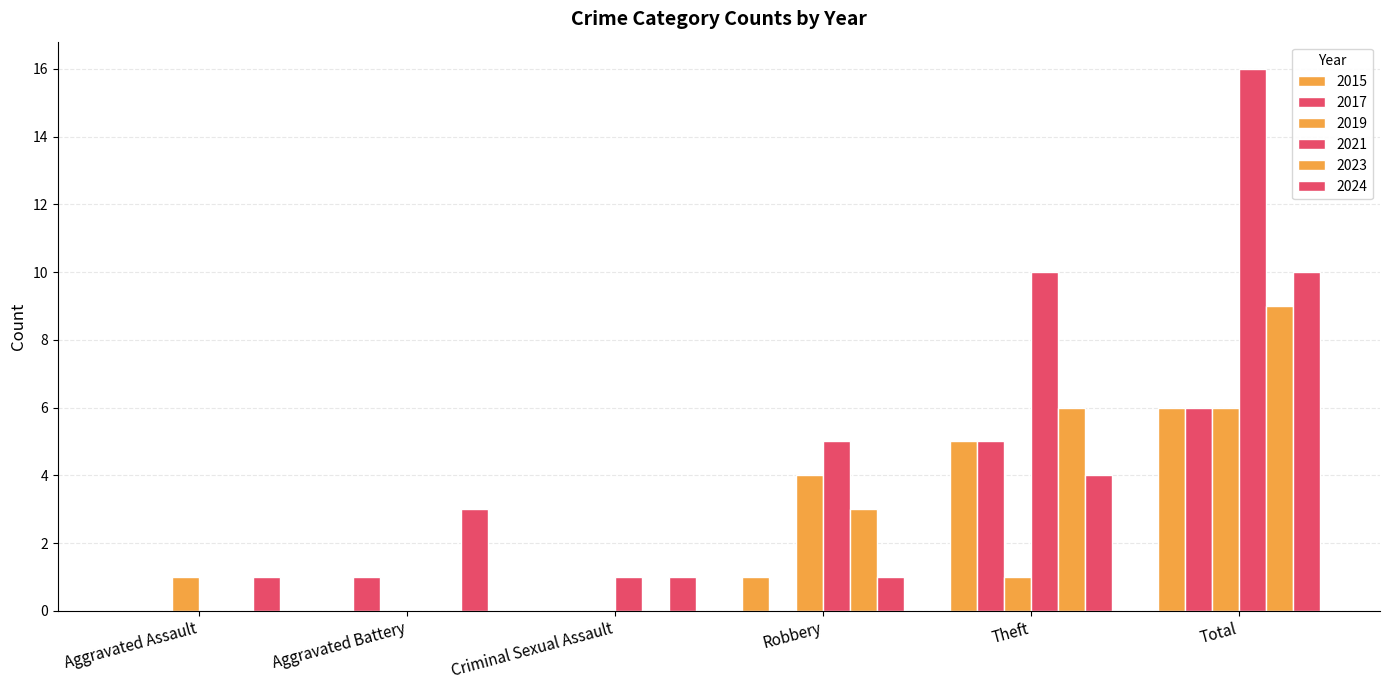

Is it true that 2017 equals 4 at Total?

False